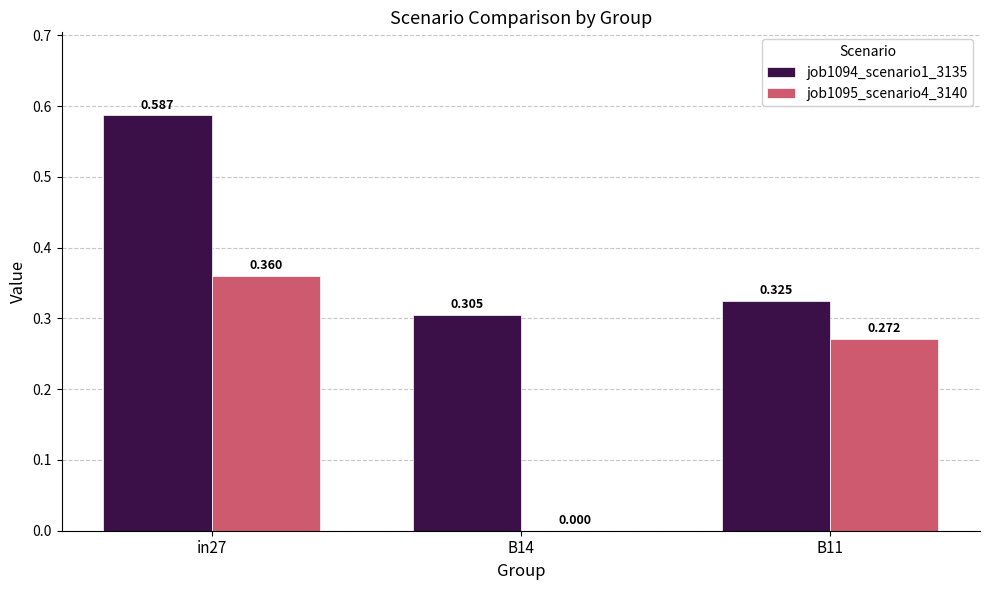

At which category is the sum across all series the highest?

in27